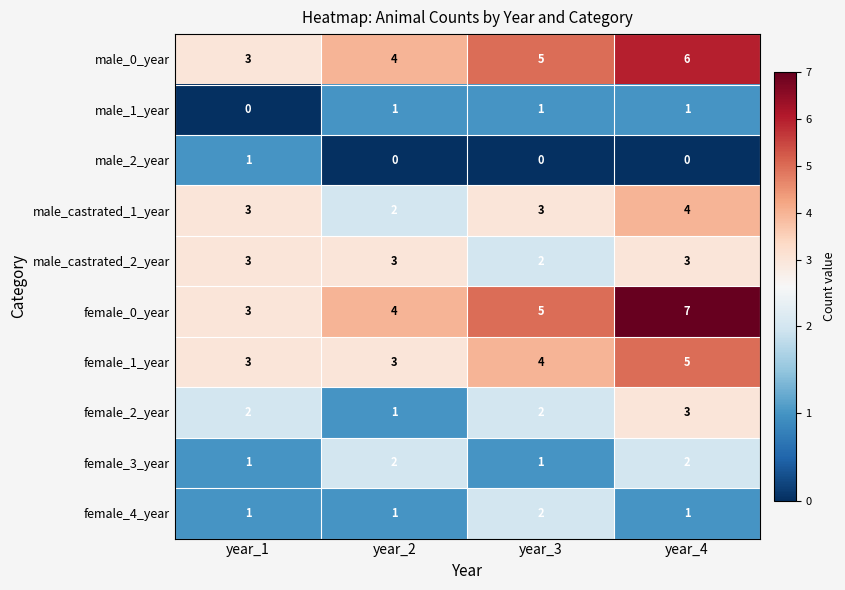

What is the approximate value of male_0_year at year_1?

3